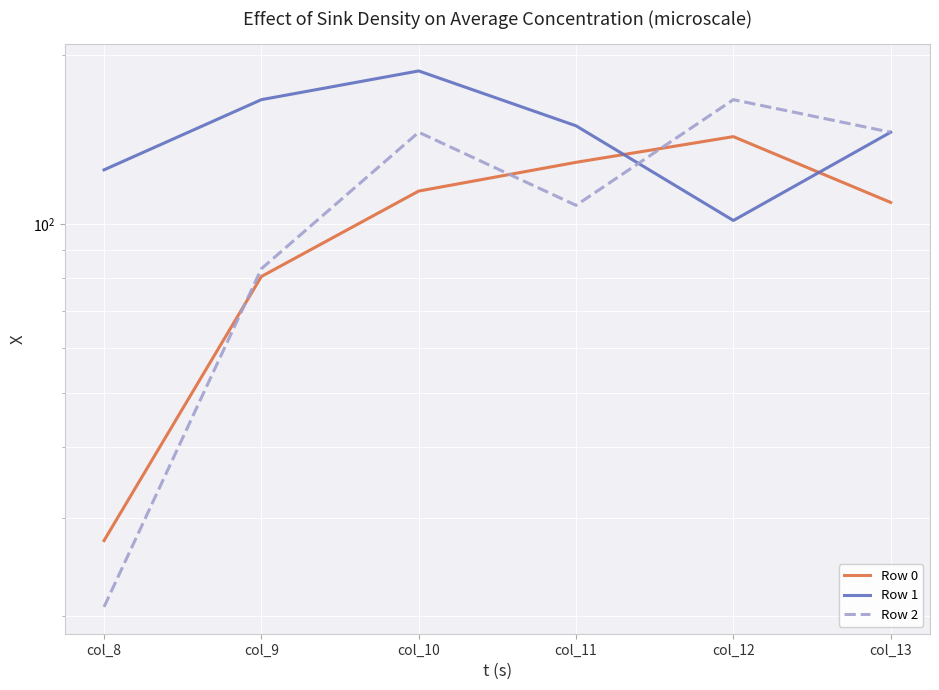

The Row 2 series shows 78.7 at col_13. True or false?

False